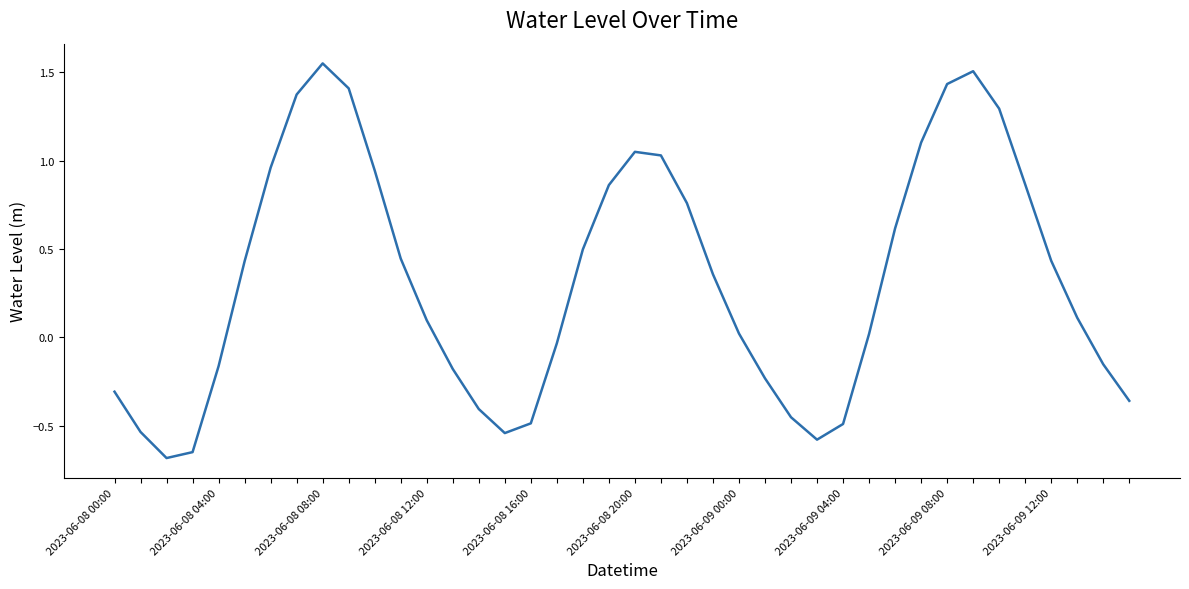

What is the smallest value displayed?

-0.7